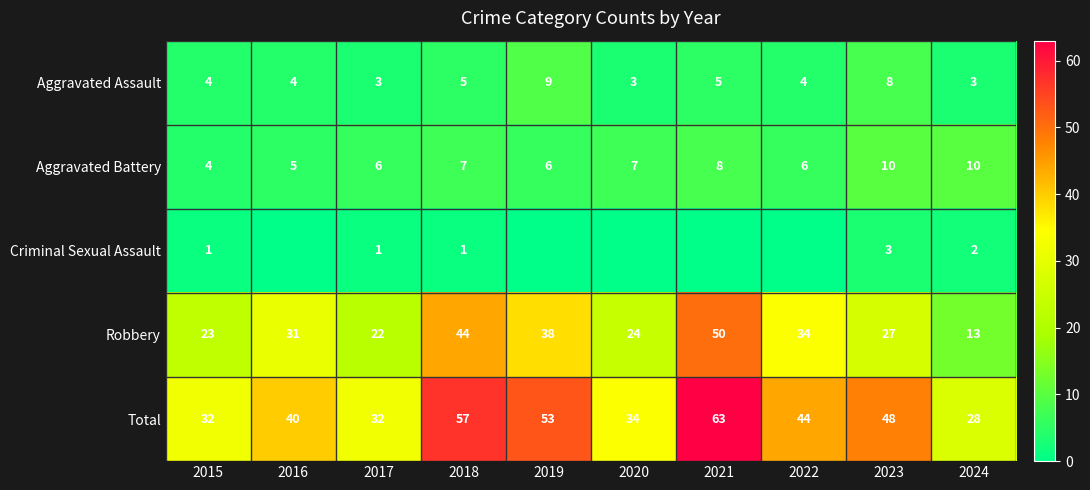

At which label is Total closest to 45?

2022